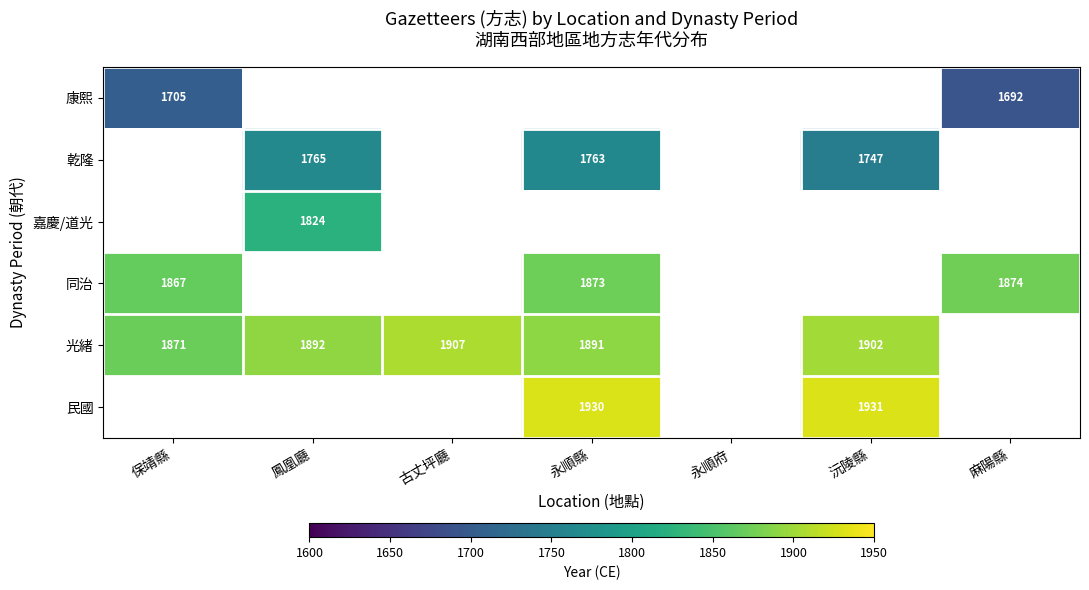

Which category has the lowest value across all series?

鳳凰廳